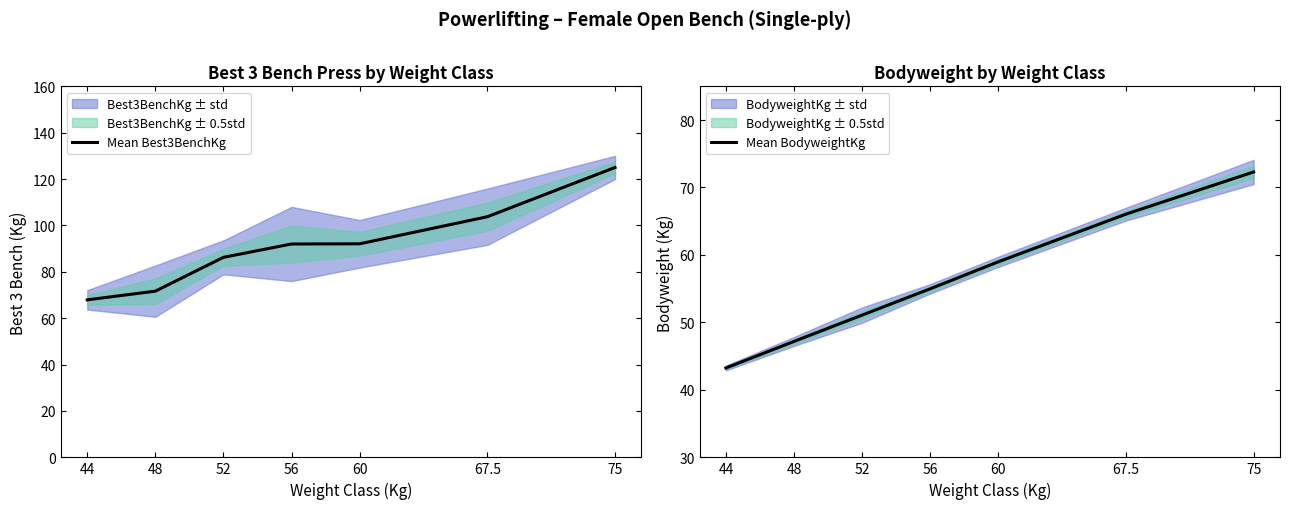

The Mean Best3BenchKg series shows 94.2 at 44. True or false?

False